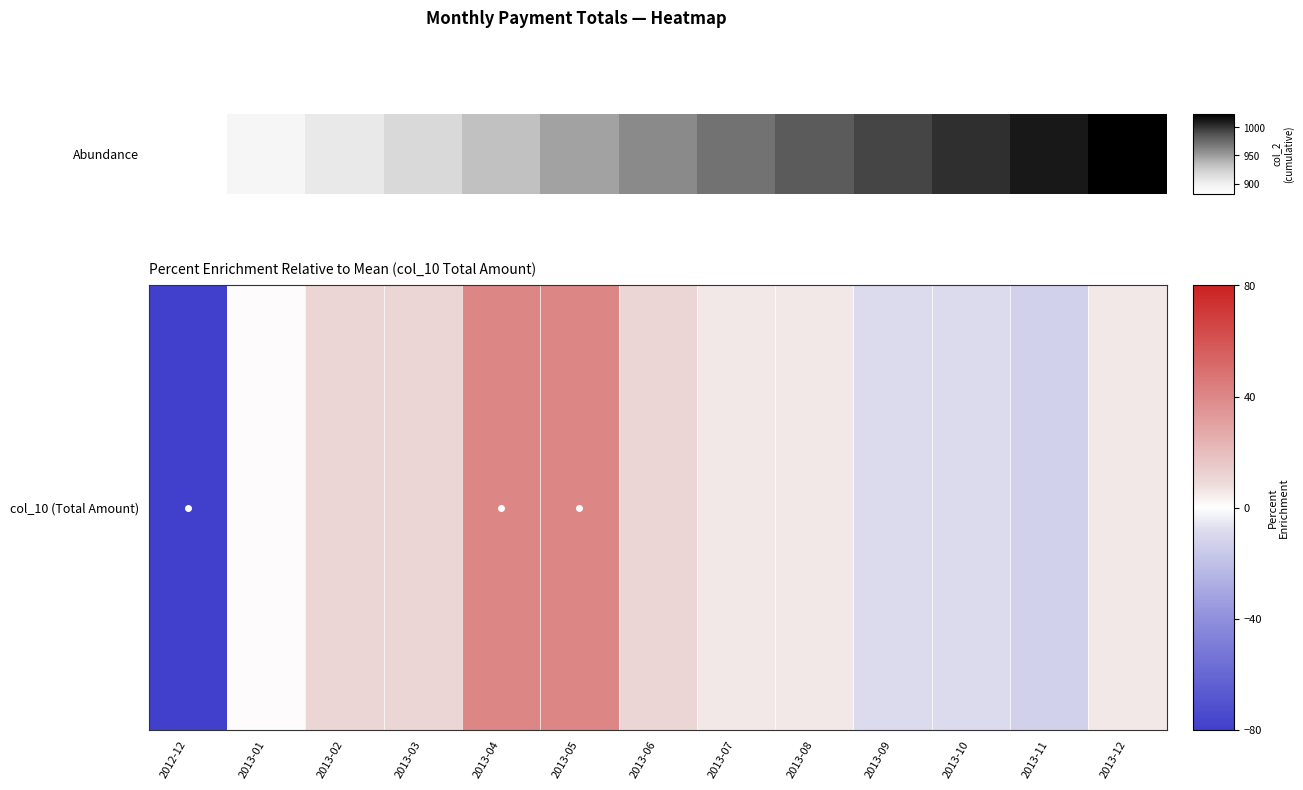

Rank the categories by value from highest to lowest.

2013-04, 2013-05, 2013-02, 2013-03, 2013-06, 2013-07, 2013-08, 2013-12, 2013-01, 2013-09, 2013-10, 2013-11, 2012-12